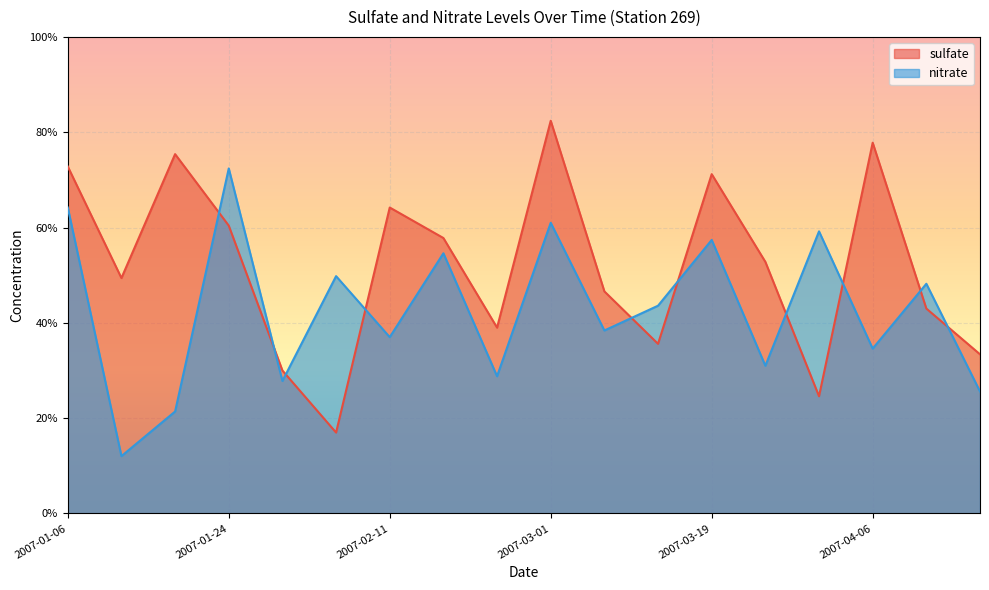

What are all the series names shown in the legend?

sulfate, nitrate